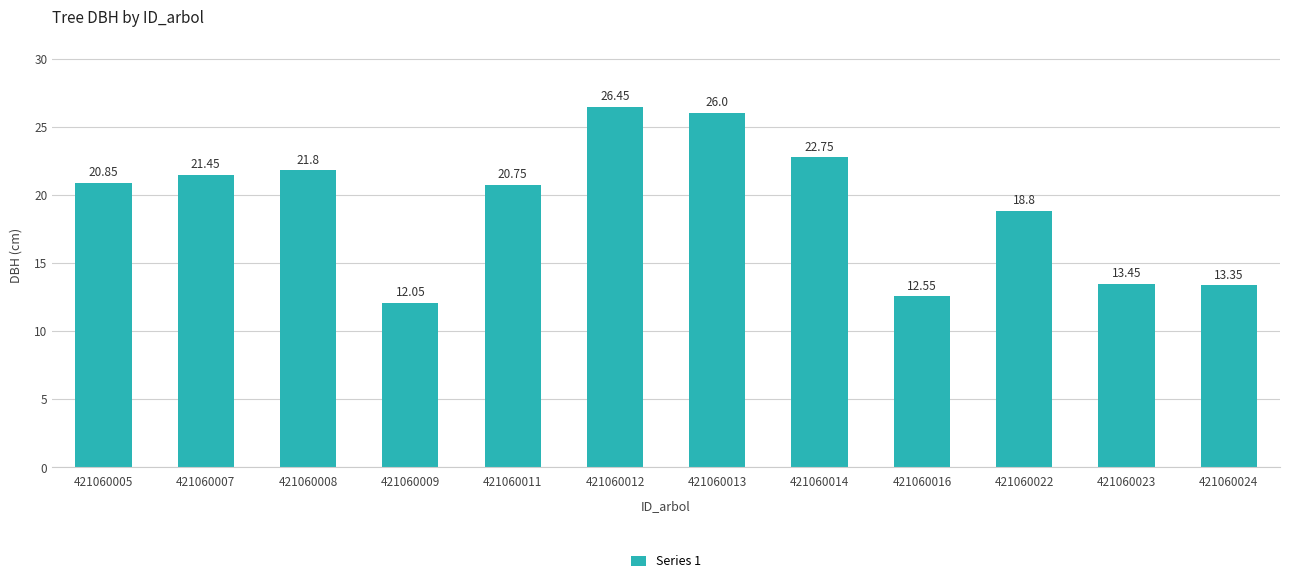

Rank the categories by value from highest to lowest.

421060012, 421060013, 421060014, 421060008, 421060007, 421060005, 421060011, 421060022, 421060023, 421060024, 421060016, 421060009